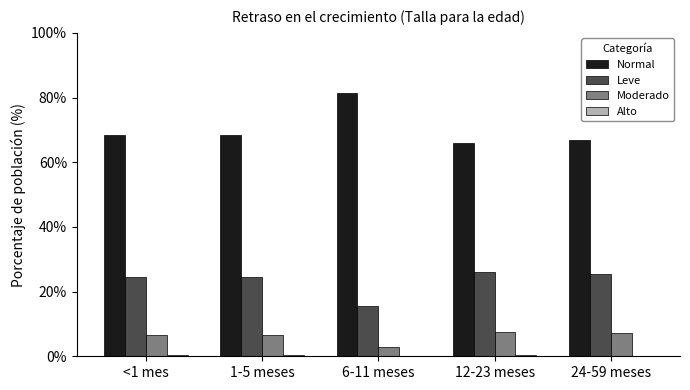

Is the value of Normal at 6-11 meses greater than the value of Leve at 24-59 meses?

Yes